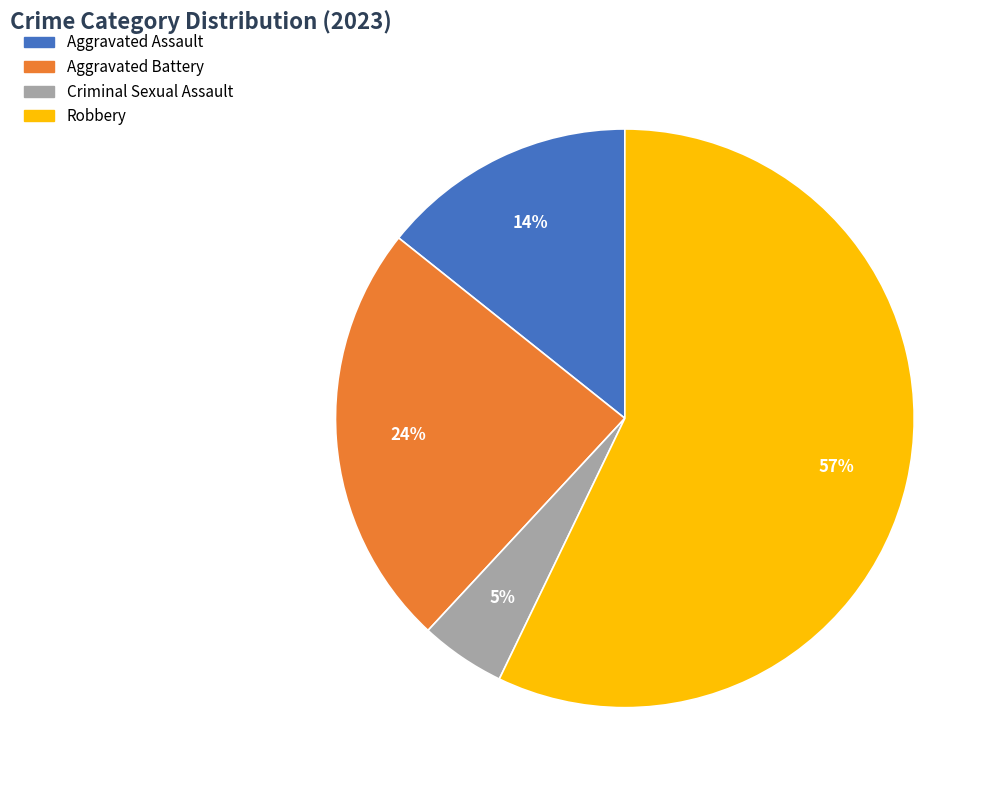

Which slice is the largest?

Robbery